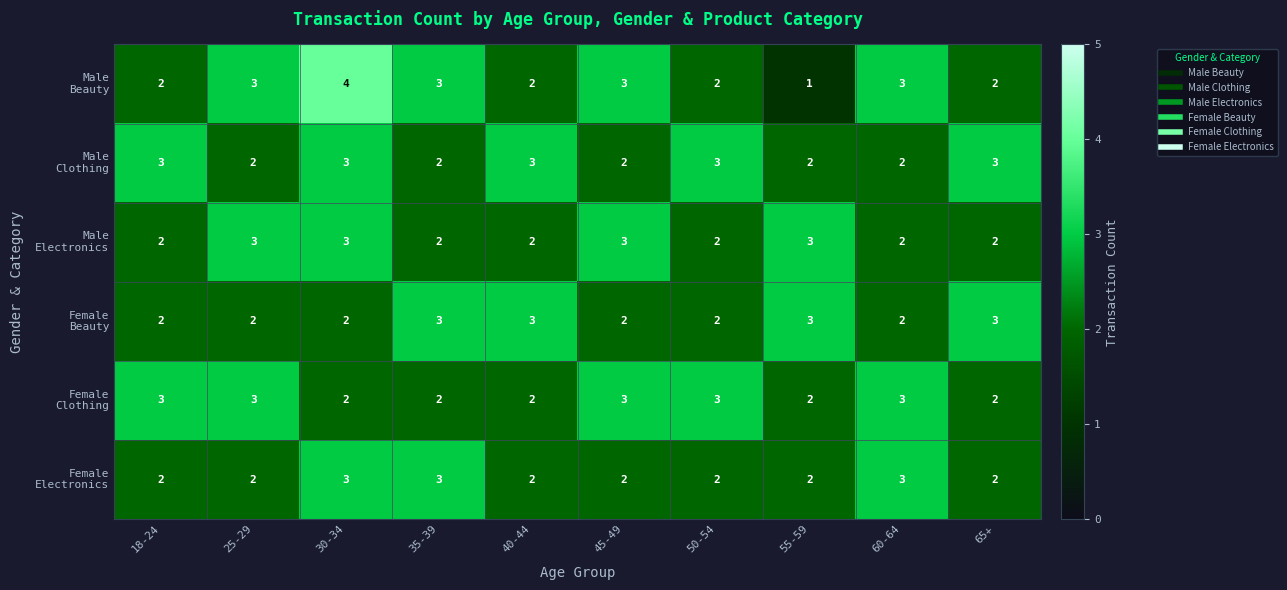

Which label corresponds to the largest value in the chart?

30-34